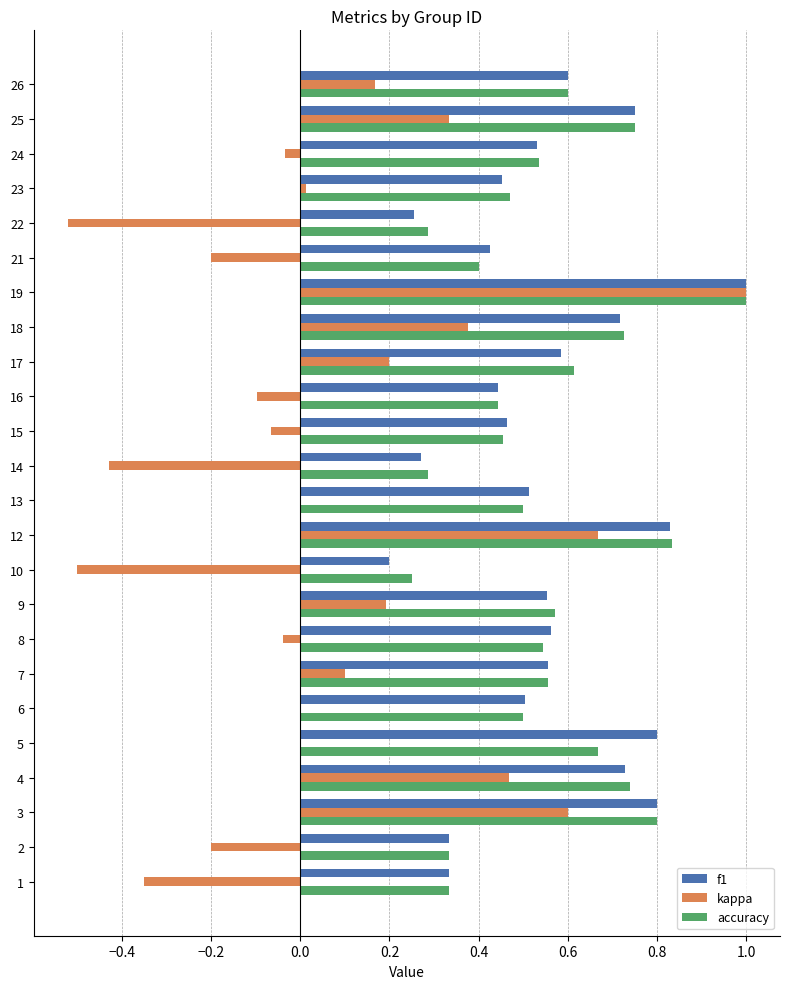

What are all the series names shown in the legend?

f1, kappa, accuracy